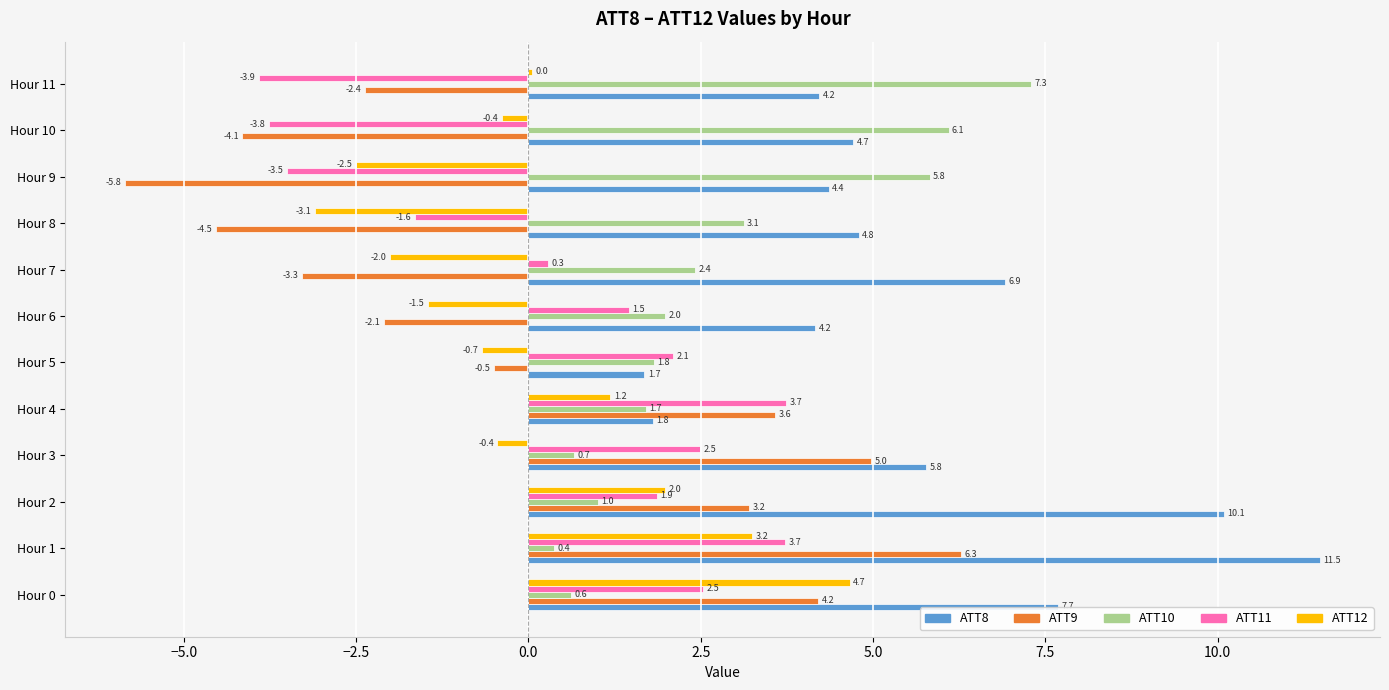

Which series changed the most between Hour 4 and Hour 5?

ATT9